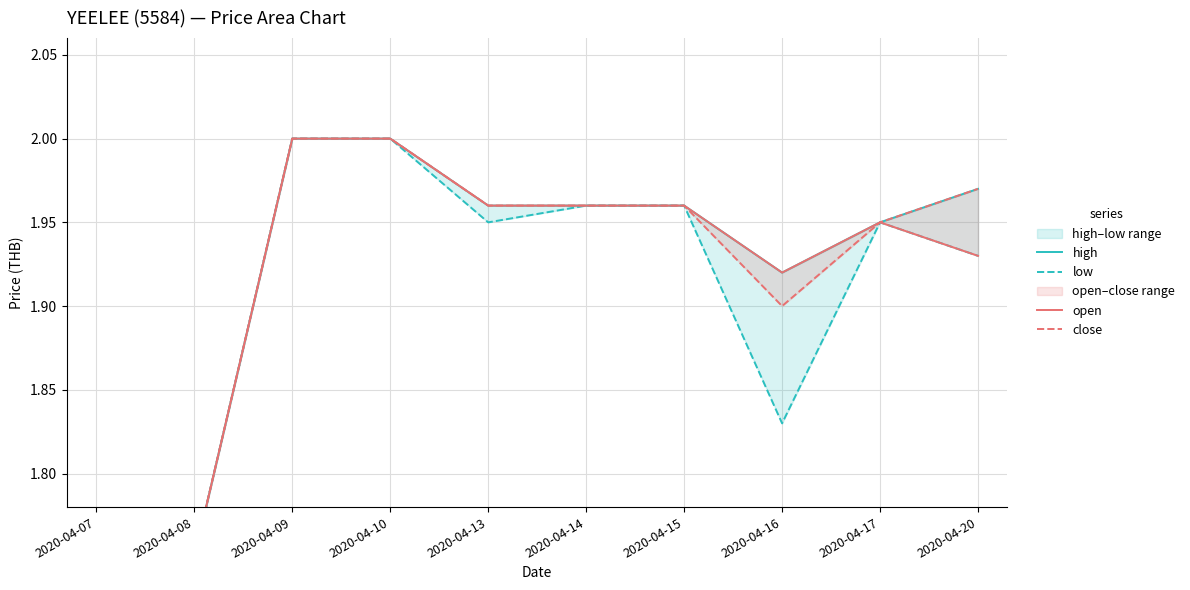

Count the low values in the range 1 to 2.

10